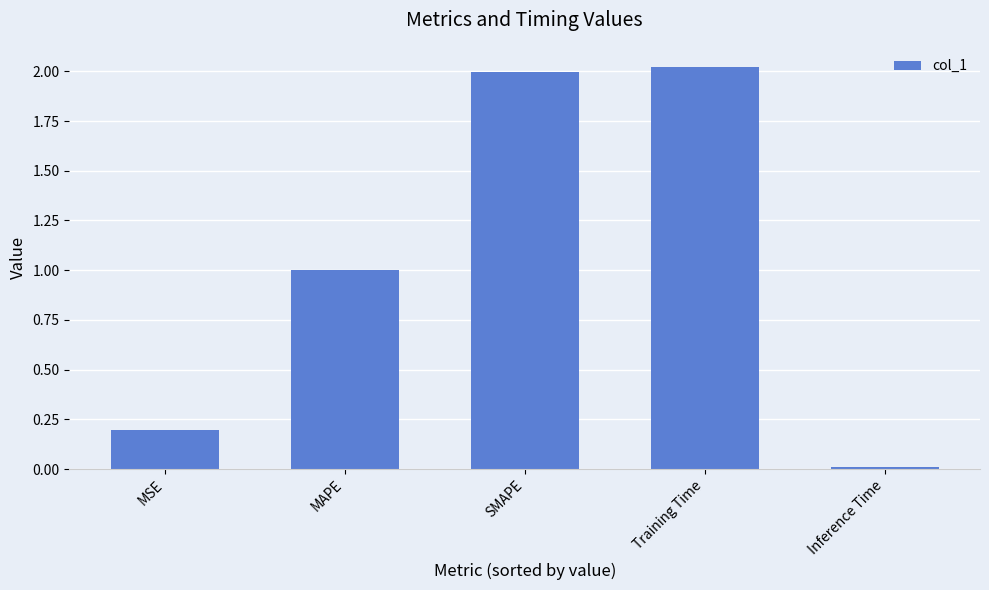

What is the change in value from MSE to Inference Time?

-0.2